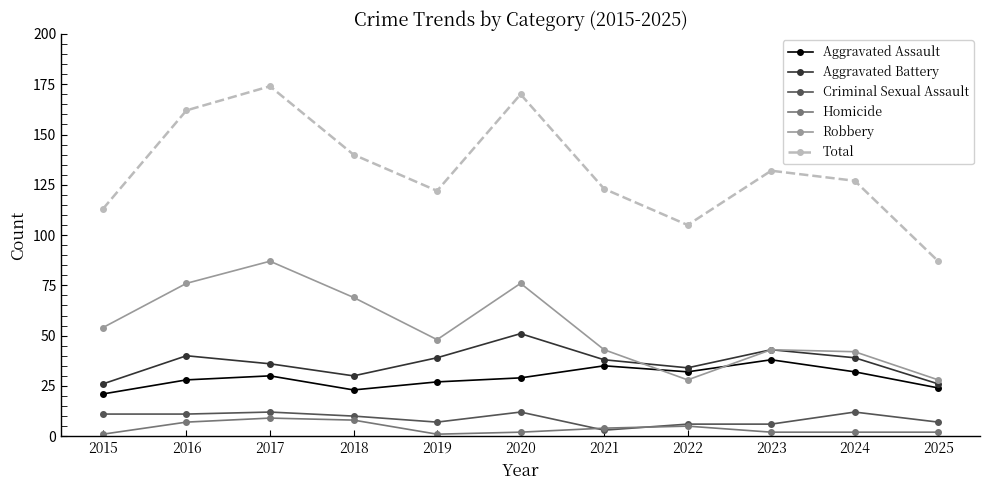

Which label corresponds to the largest value in the chart?

2017